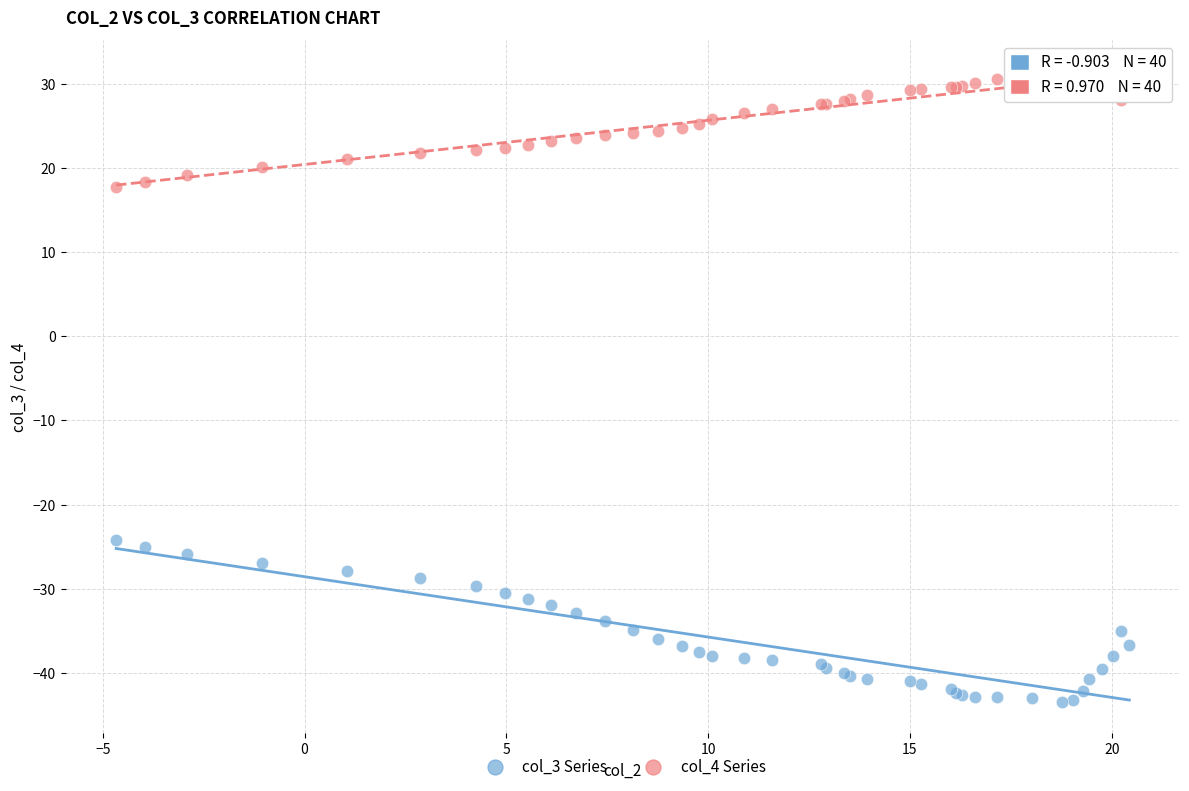

Across all series, what Y value is closest to -5?

-24.2